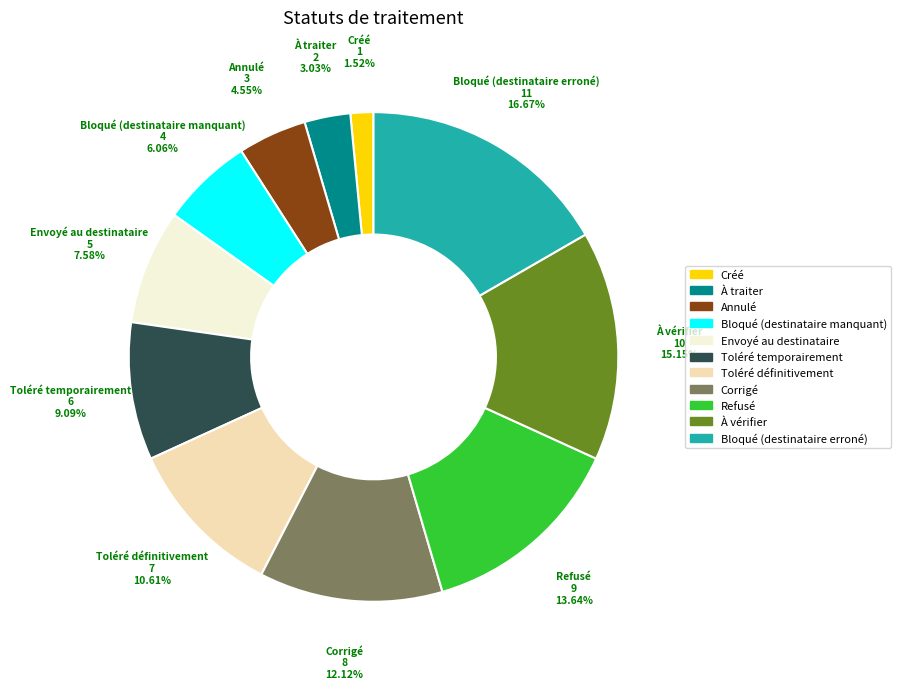

Rank the categories by value from highest to lowest.

Bloqué (destinataire erroné), À vérifier, Refusé, Corrigé, Toléré définitivement, Toléré temporairement, Envoyé au destinataire, Bloqué (destinataire manquant), Annulé, À traiter, Créé